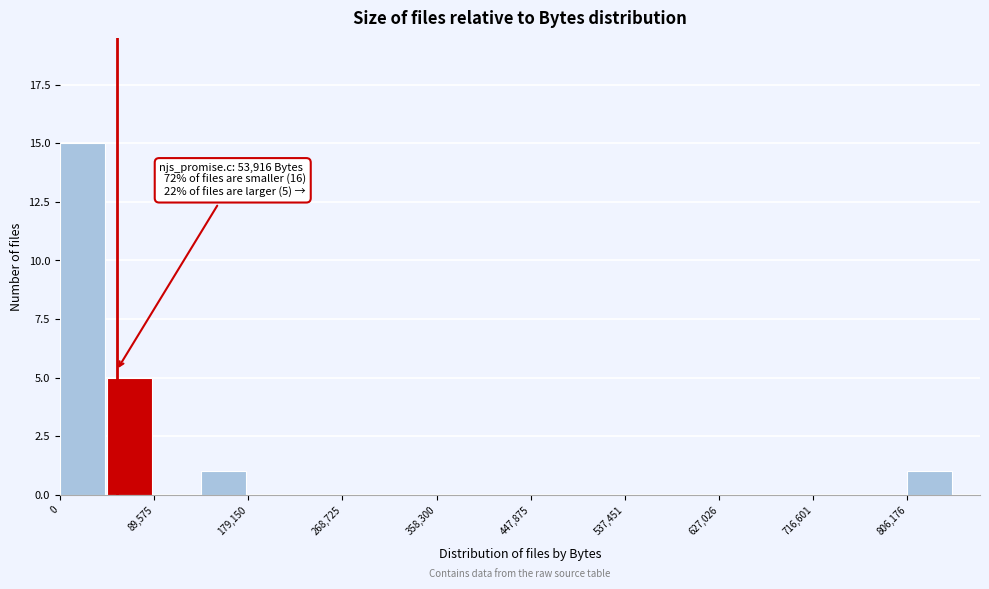

Over which range of the x-axis is the bar tallest?

0 to 40000